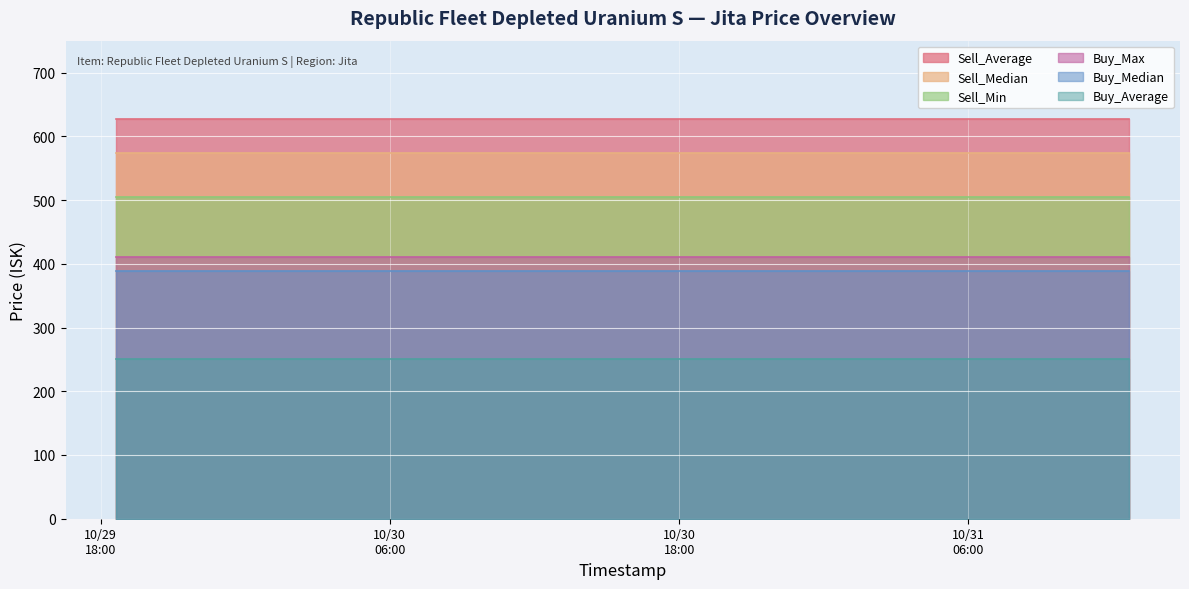

What is the approximate value of Sell_Average at 2025-10-29 18:38:57?

627.9